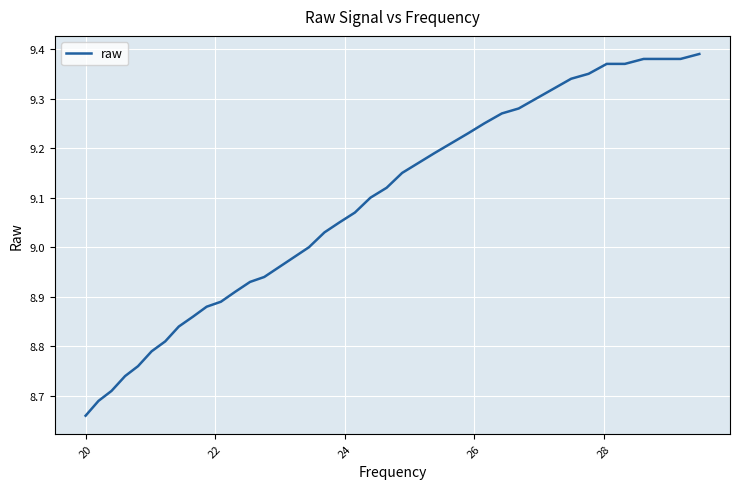

What is the difference between the maximum and minimum values?

0.7